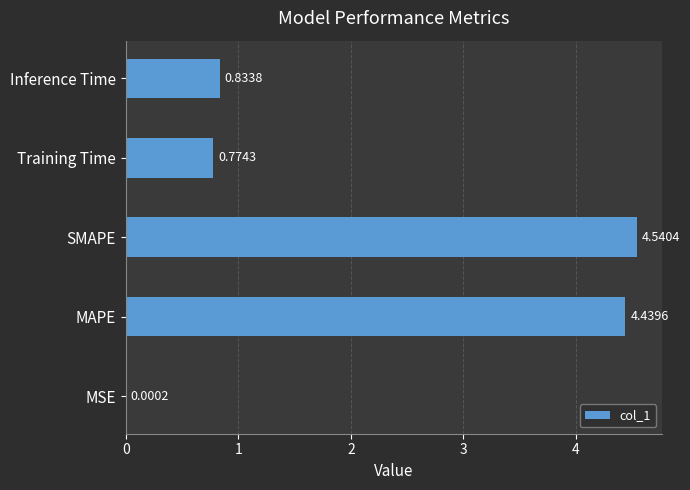

How many categories are shown in the chart?

5